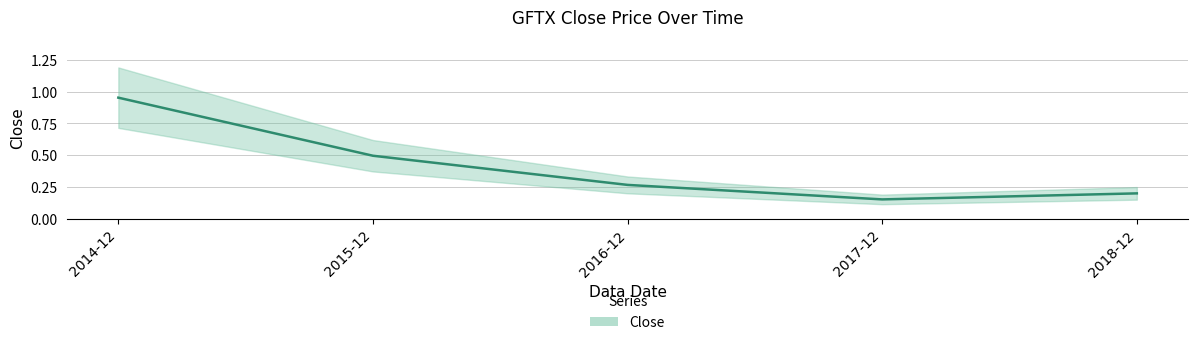

What is the approximate value at 2014-12?

1.0